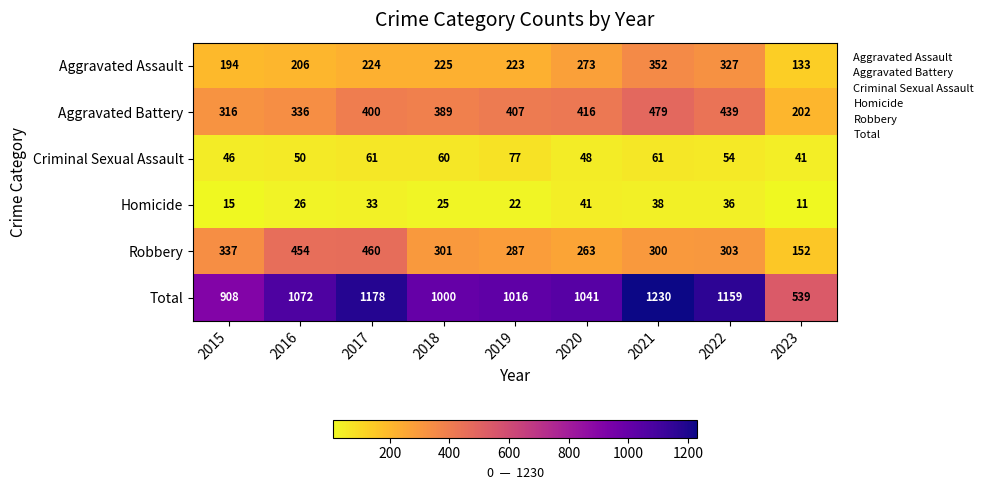

True or false: Robbery has a value of 301 at 2018.

True